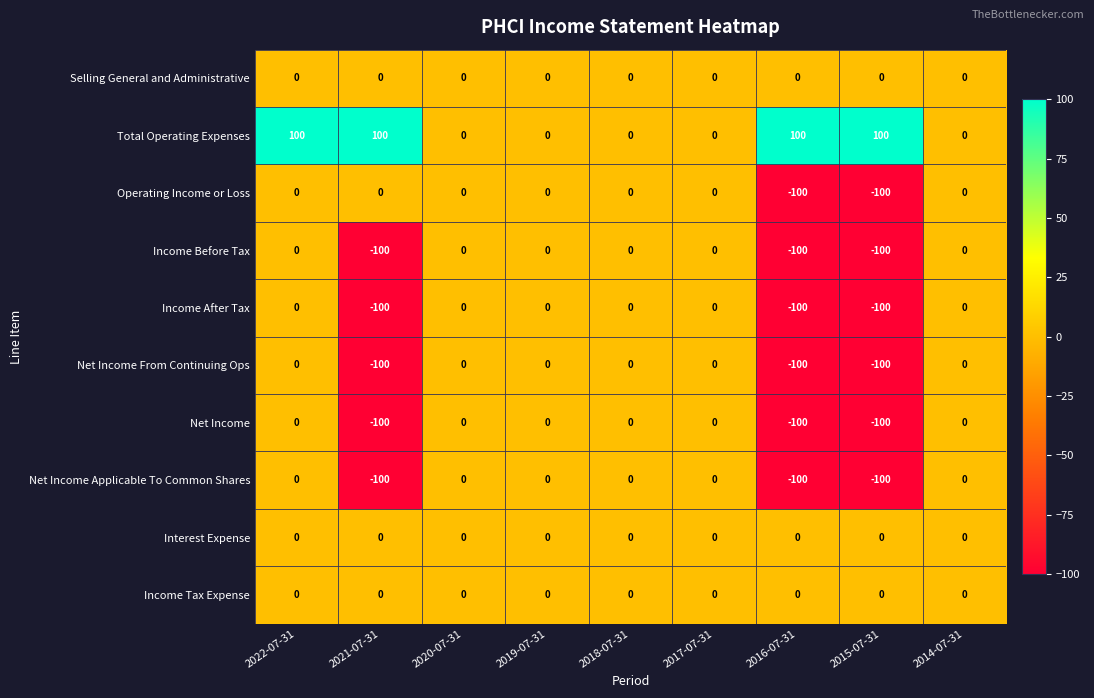

The Operating Income or Loss series shows -139 at 2015-07-31. True or false?

False